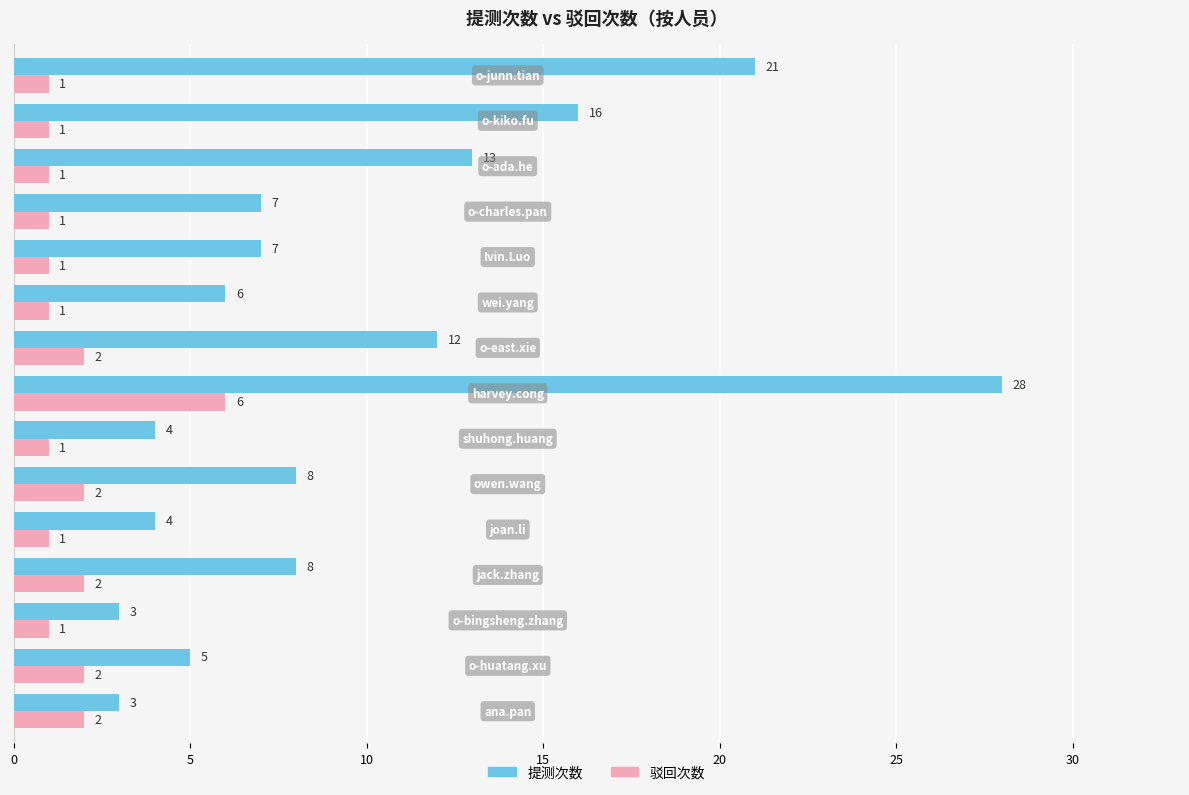

Which series has the widest spread of values?

提测次数